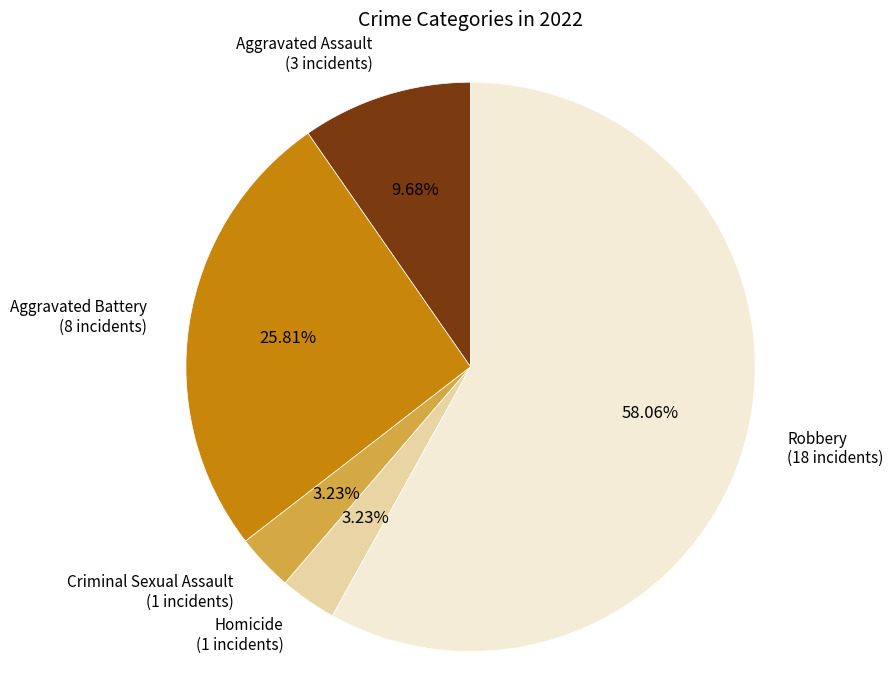

What is the total percentage of Aggravated Battery and Criminal Sexual Assault?

29.0%